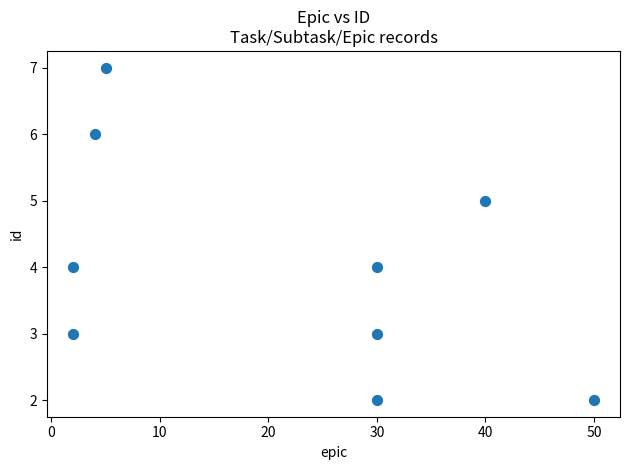

What is the range of Y values (max minus min)?

5